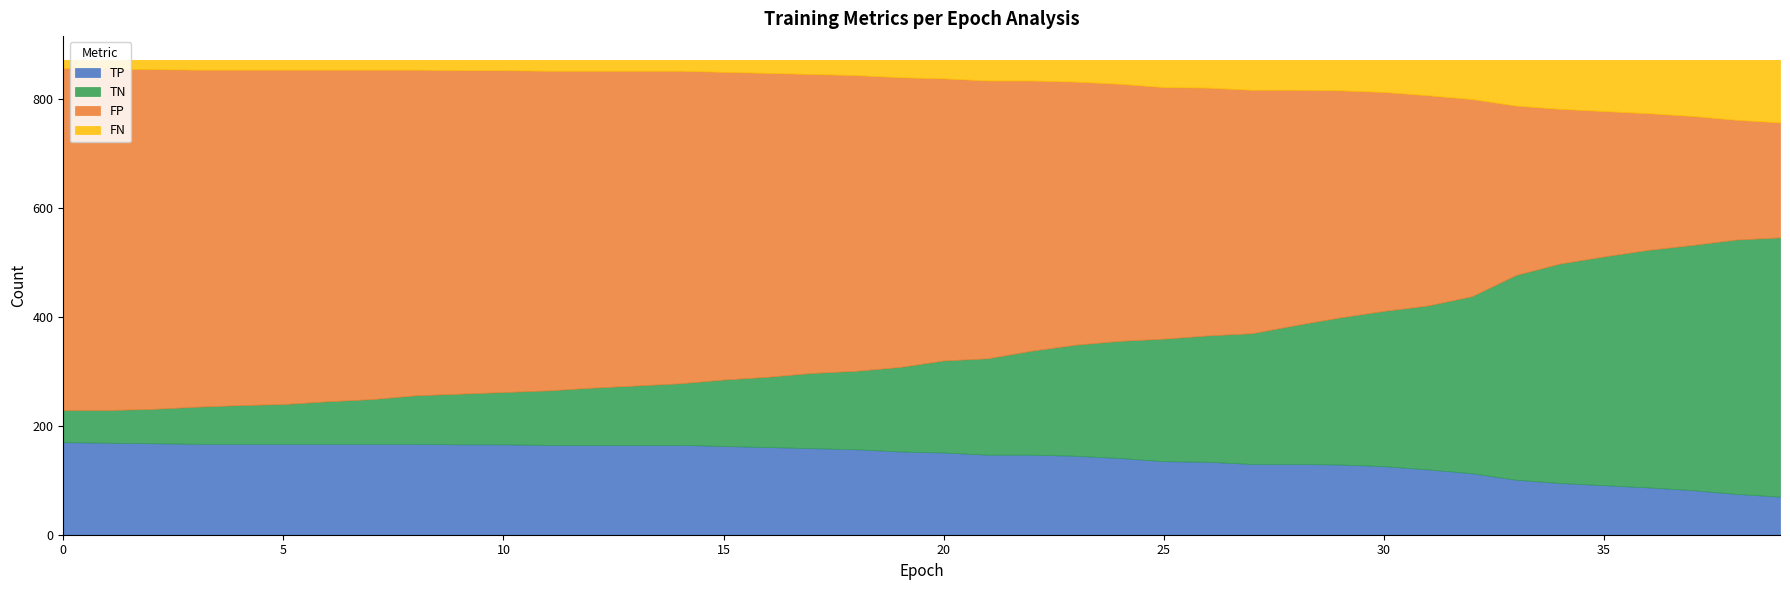

What is the sum of the FN values at 36 and 13?

118